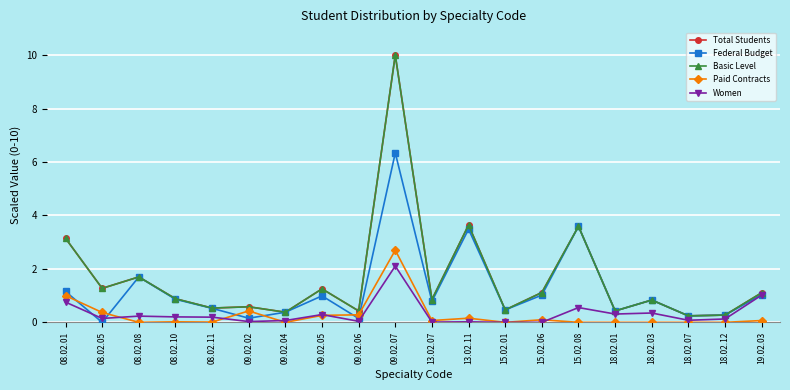

Is this an area chart (filled region under the line)?

No